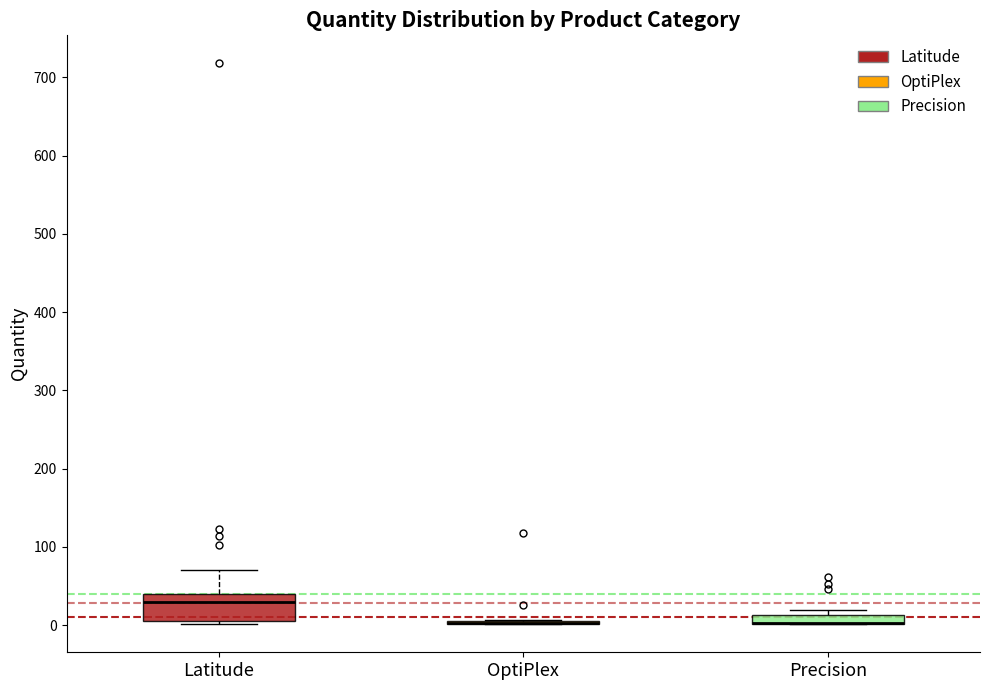

Where does the median line of the box for Latitude sit on the y-axis? The values are not printed on the chart, so give them approximately, as read against the axis.

30